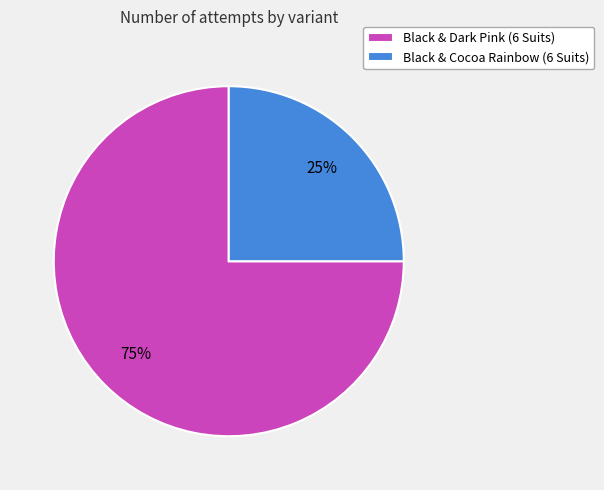

To the nearest percent, what percentage of the pie is Black & Cocoa Rainbow (6 Suits)?

25%